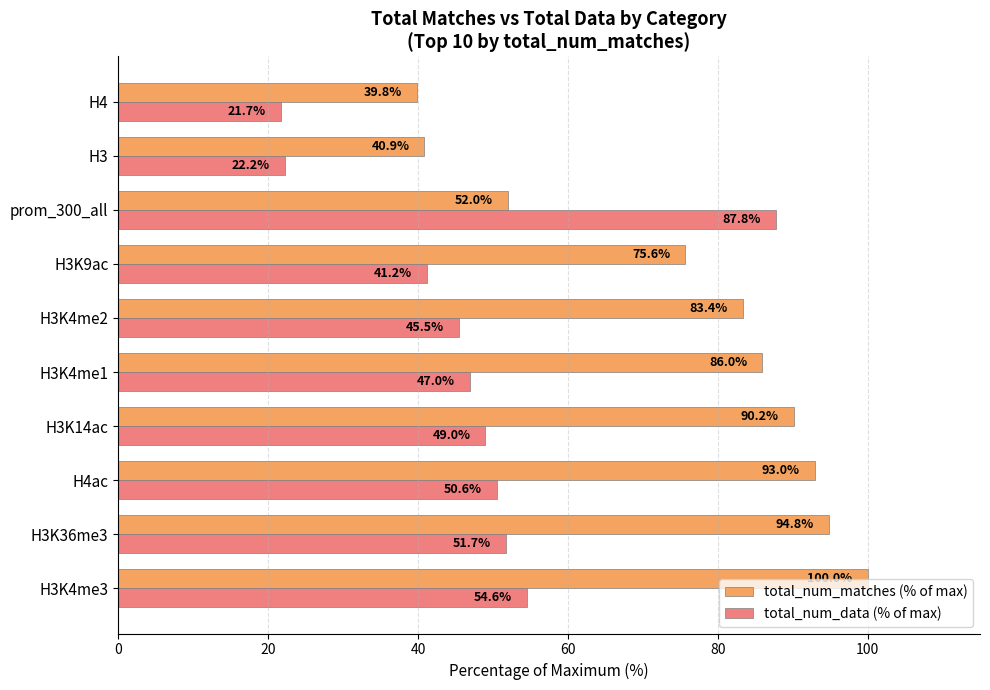

What is the approximate value of total_num_data (% of max) at H3?

22.2